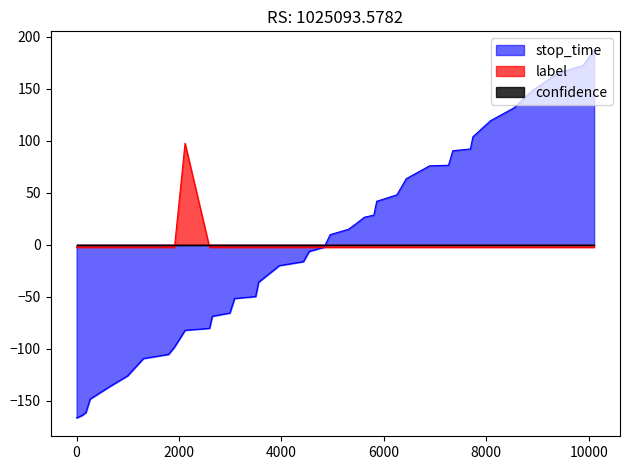

What is the maximum value for label?

97.5